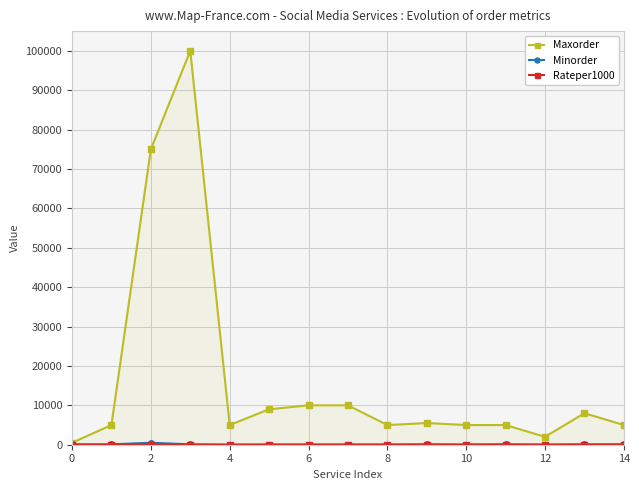

True or false: Maxorder and Minorder cross at least once.

False